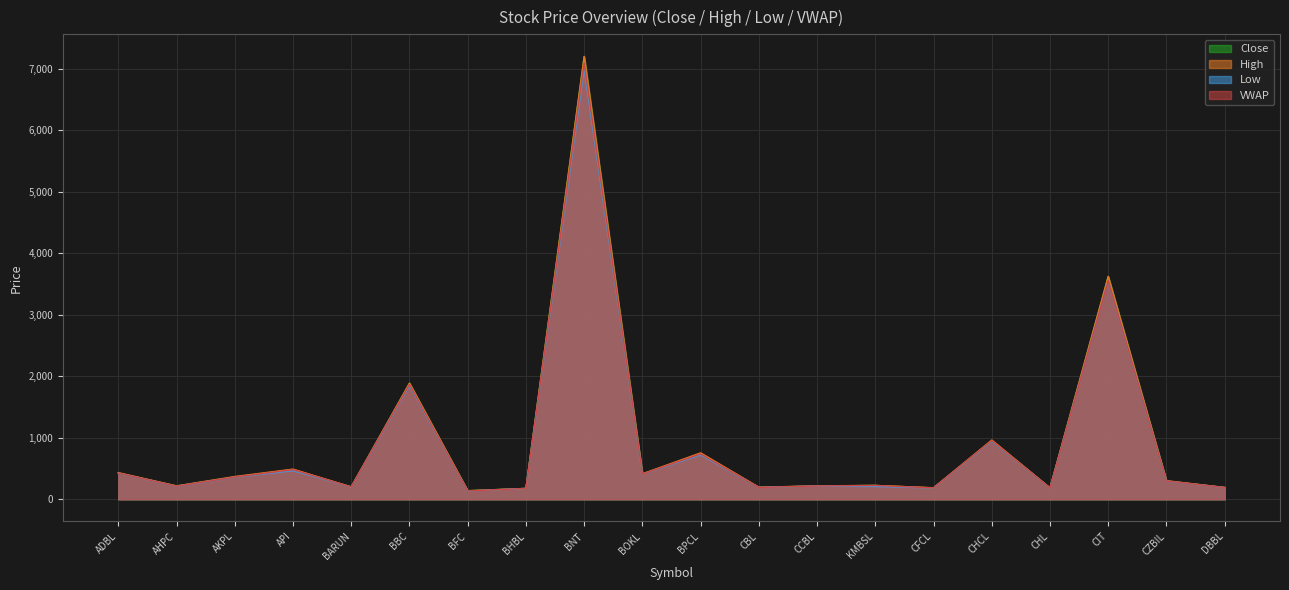

In VWAP, how many points are lower than both neighbors (excluding endpoints)?

7